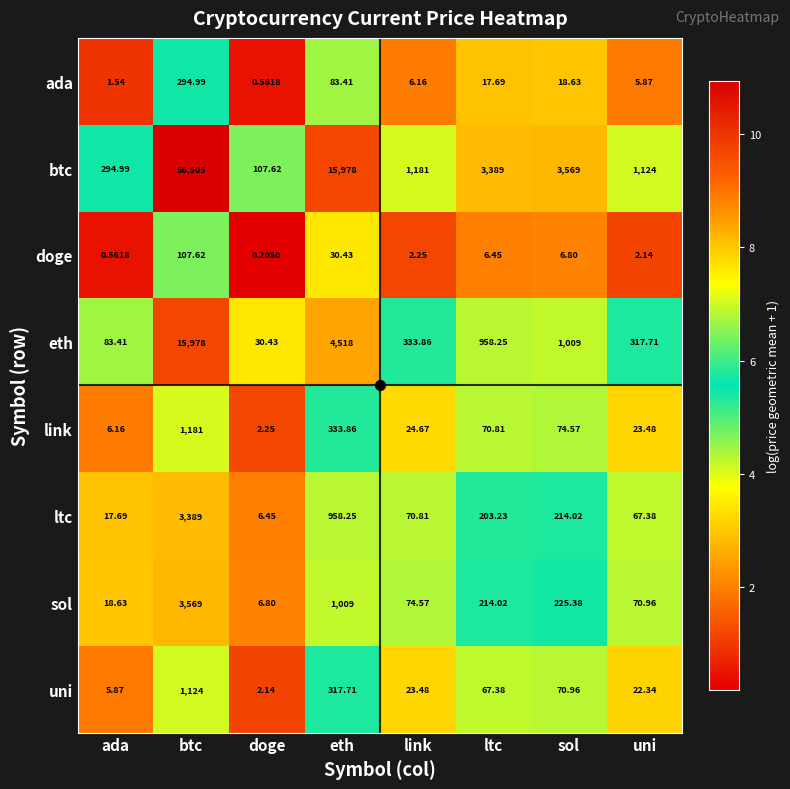

At which label is ada closest to 147?

eth